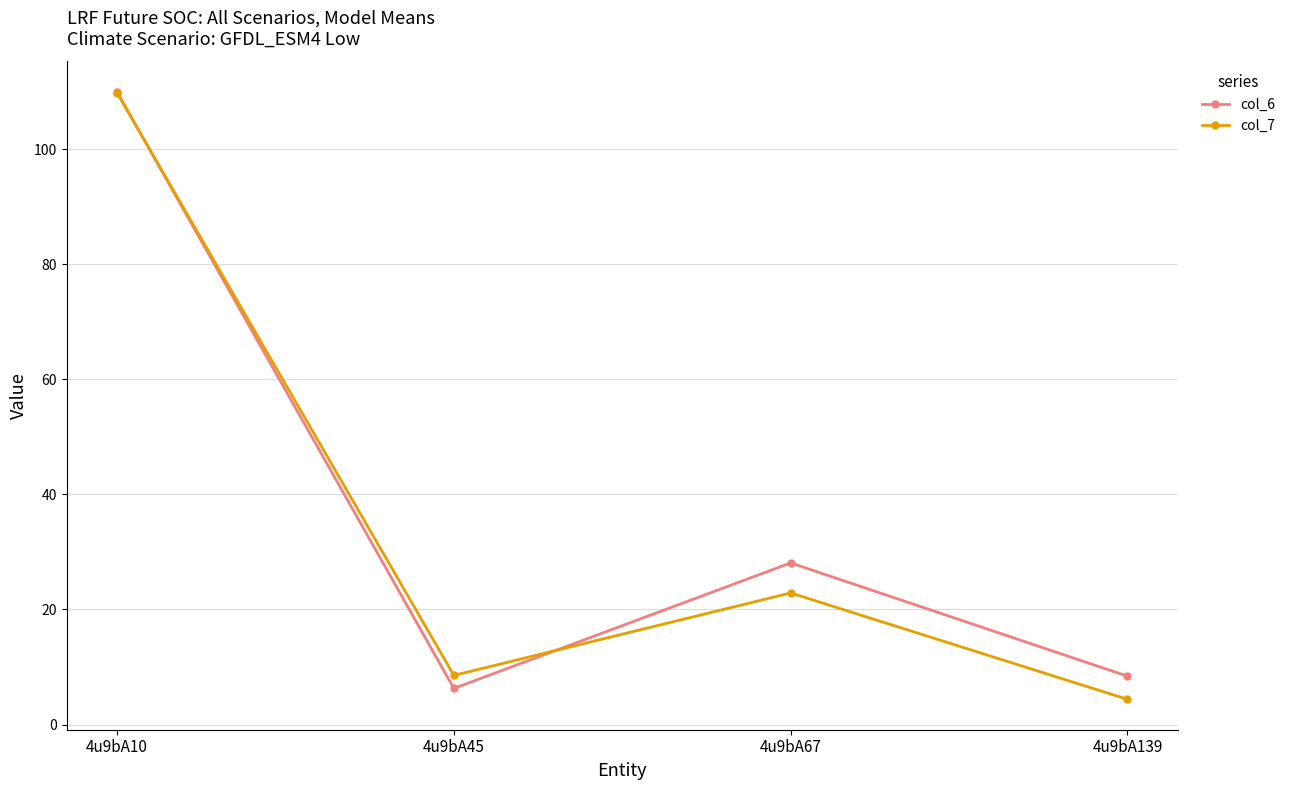

What are all the series names shown in the legend?

col_6, col_7